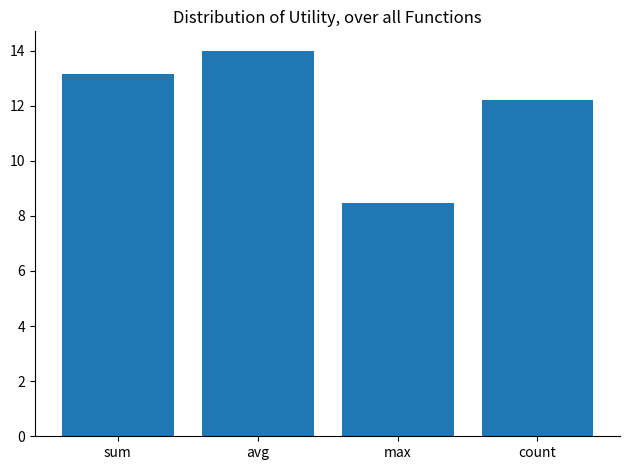

How many data points are less than 13?

2